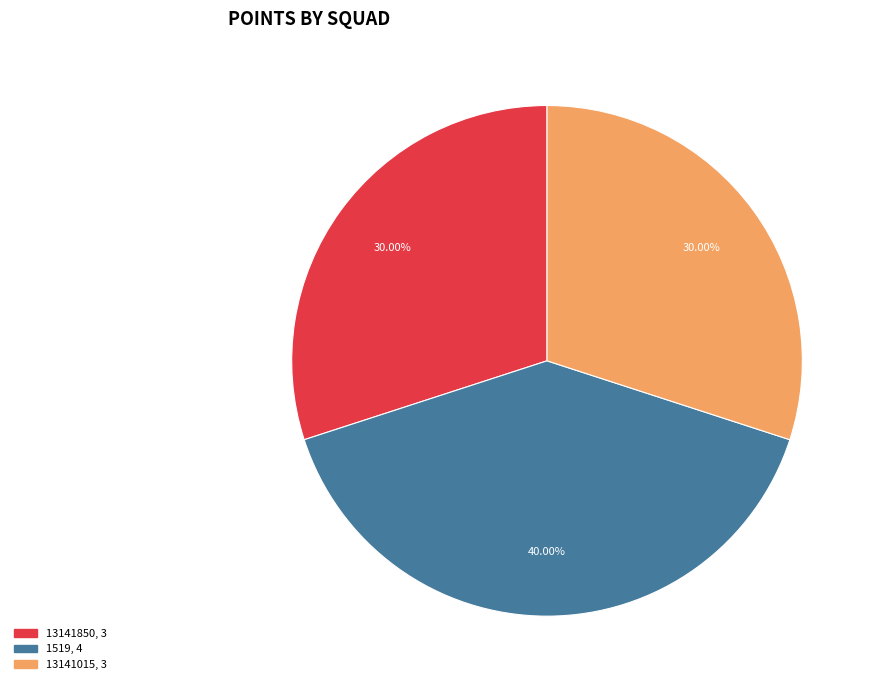

True or false: 13141015 accounts for 30% of the total.

True